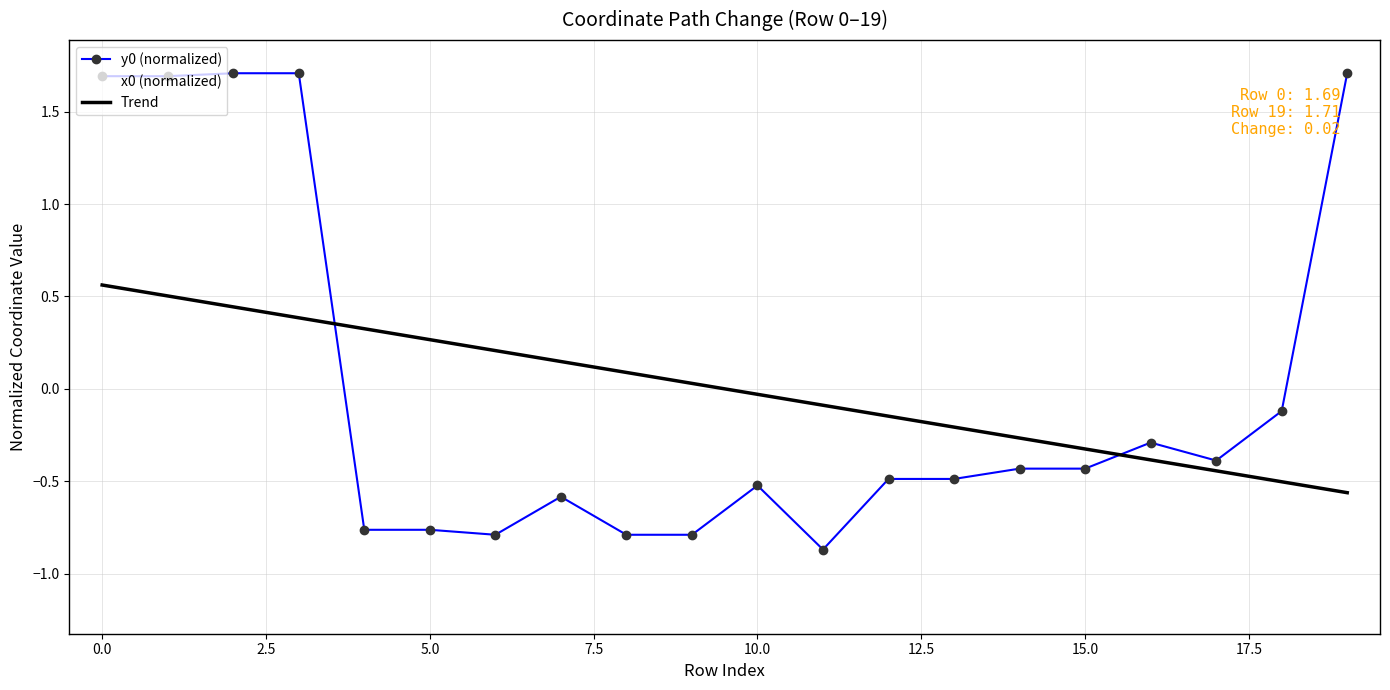

At how many categories does at least one series exceed 1?

5